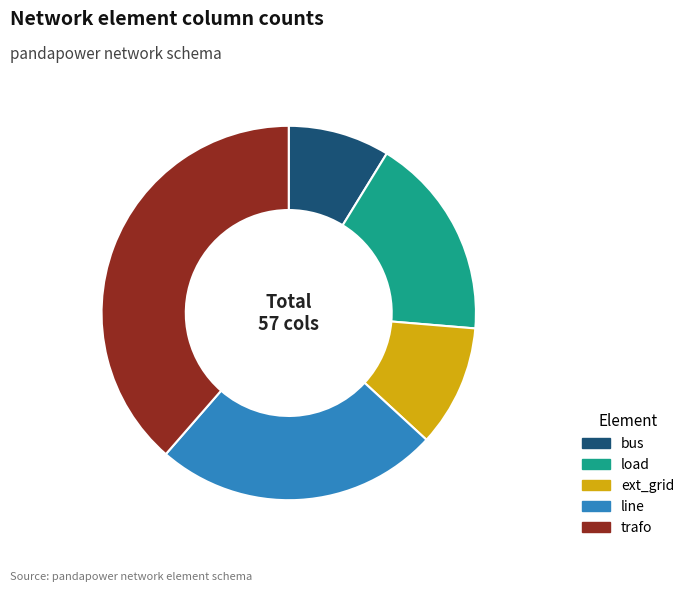

Rank the categories by value from highest to lowest.

trafo, line, load, ext_grid, bus